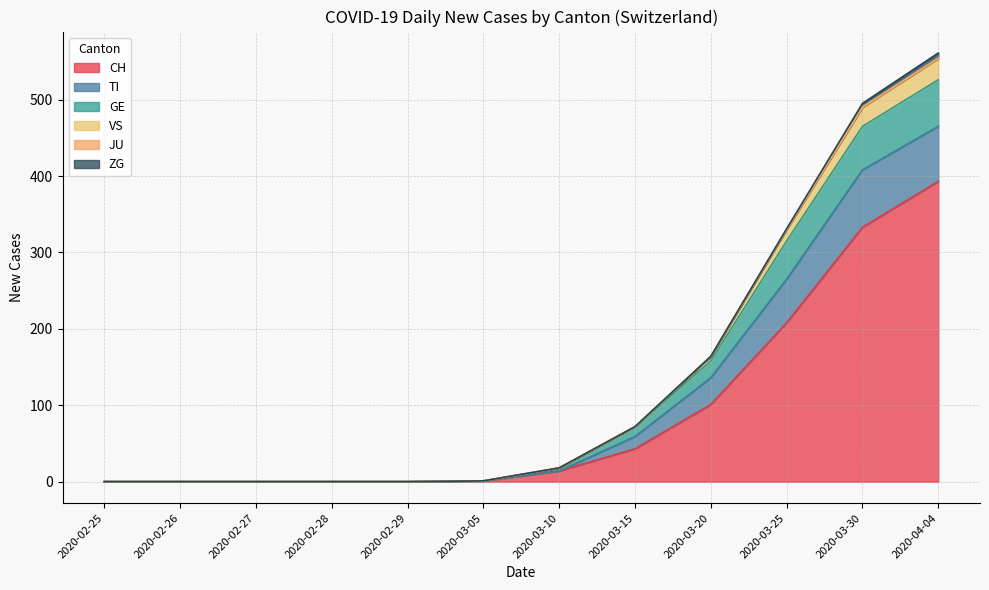

True or false: TI and VS cross at least once.

False